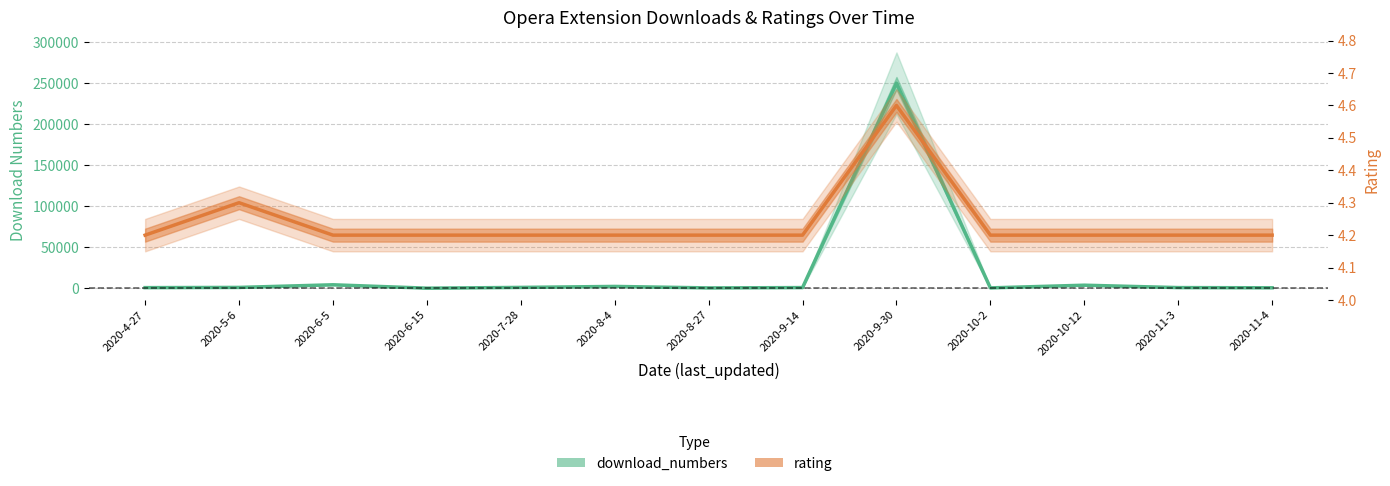

The value of download_numbers at 2020-6-15 is 187.0. True or false?

True